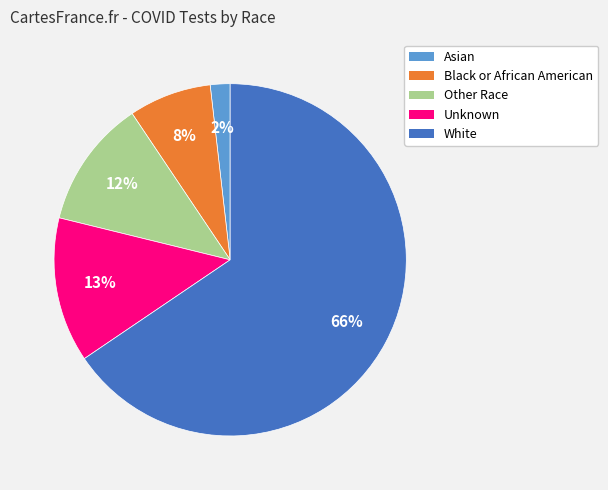

How many segments does this pie chart have?

5